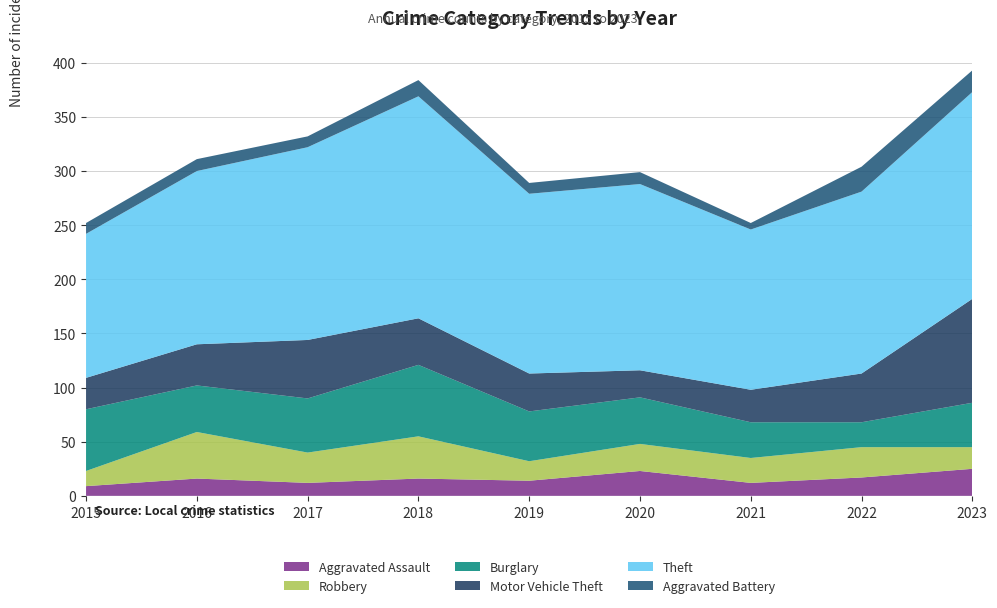

Reading left to right, list all the values displayed in this chart.

Aggravated Assault: 2015=9	2016=16	2017=12	2018=16	2019=14	2020=23	2021=12	2022=17	2023=25
Robbery: 2015=14	2016=43	2017=28	2018=39	2019=18	2020=25	2021=23	2022=28	2023=20
Burglary: 2015=57	2016=43	2017=50	2018=66	2019=46	2020=43	2021=33	2022=23	2023=41
Motor Vehicle Theft: 2015=29	2016=38	2017=54	2018=43	2019=35	2020=25	2021=30	2022=45	2023=96
Theft: 2015=133	2016=160	2017=178	2018=205	2019=166	2020=172	2021=148	2022=168	2023=191
Aggravated Battery: 2015=10	2016=11	2017=10	2018=15	2019=10	2020=11	2021=6	2022=23	2023=20